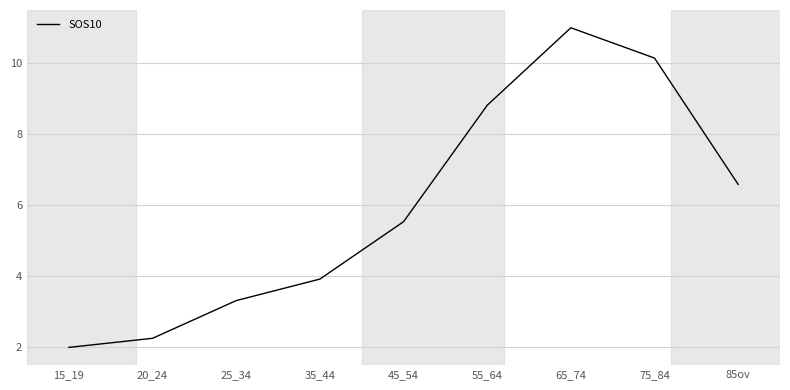

What position from the left is 25_34?

3